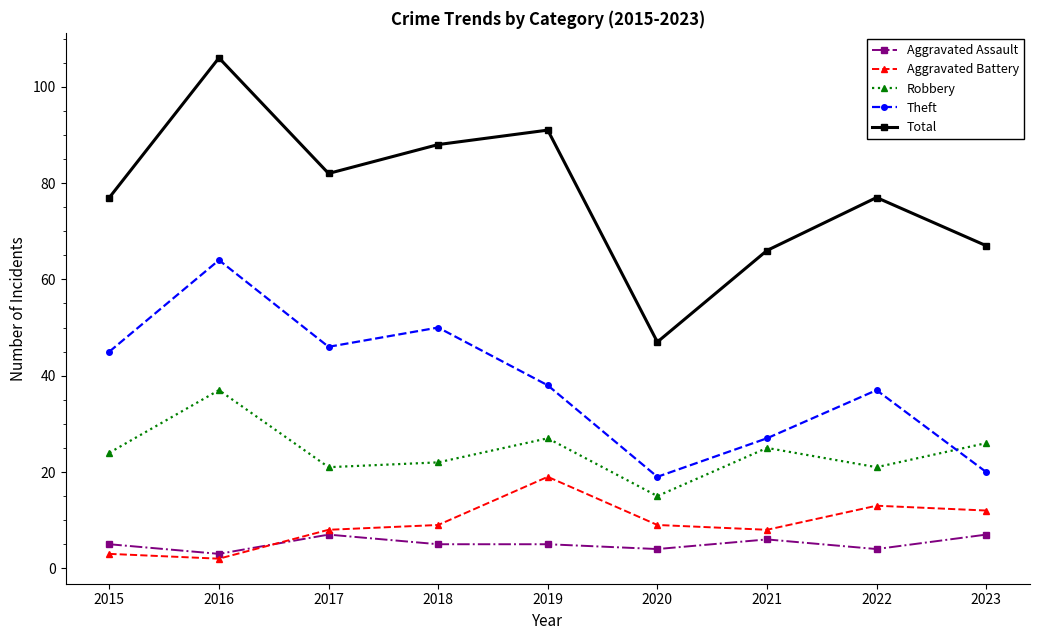

What is the sum of the Aggravated Assault values at 2022 and 2017?

11